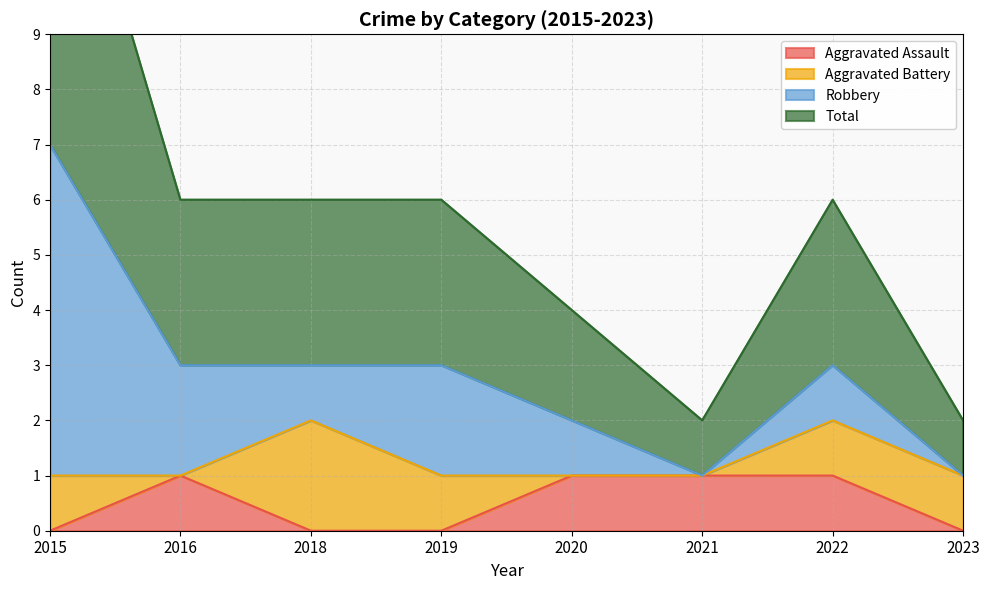

The value of Aggravated Assault at 2022 is 1. True or false?

True